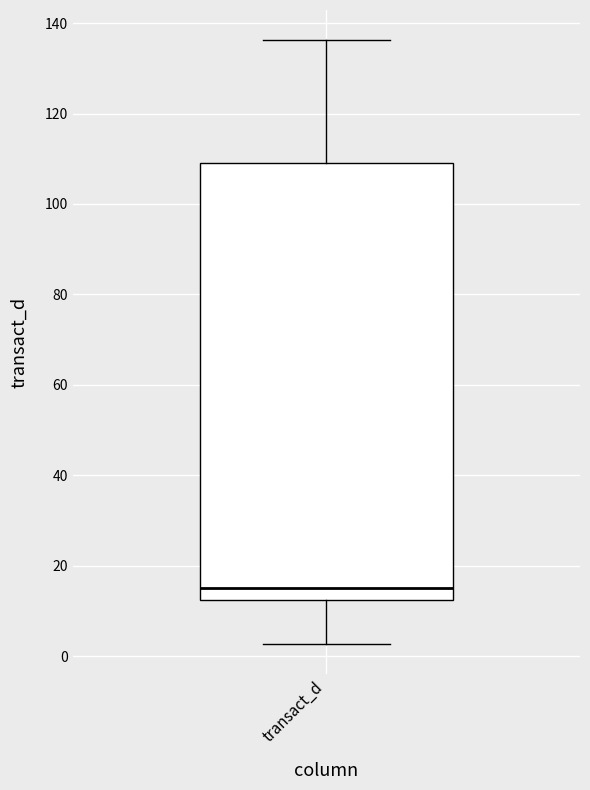

Transcribe this box plot: give where the median line is, the range the box spans, and where the two whiskers end, as read against the y-axis. The values are not printed on the chart, so give them approximately, as read against the axis.

median 16, box 12 to 108, whiskers 2 to 136